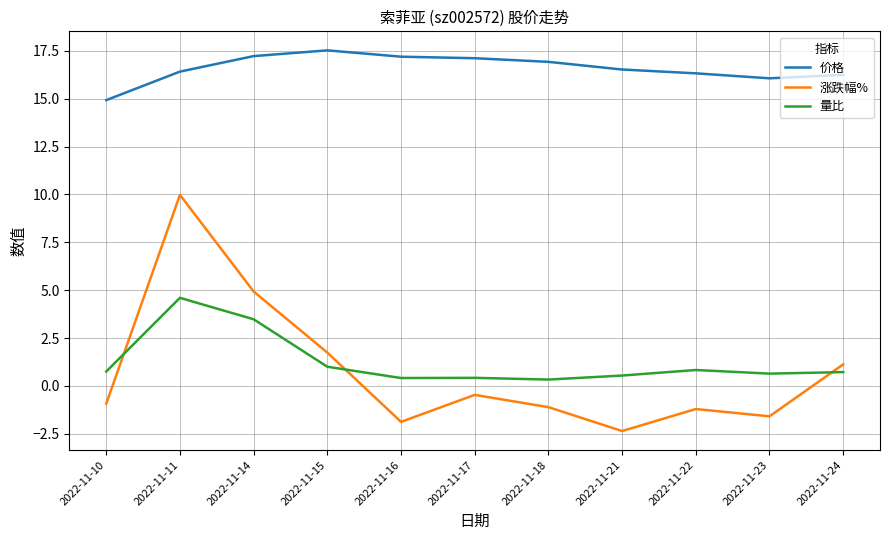

The value of 量比 at 2022-11-14 is 3.5. True or false?

True